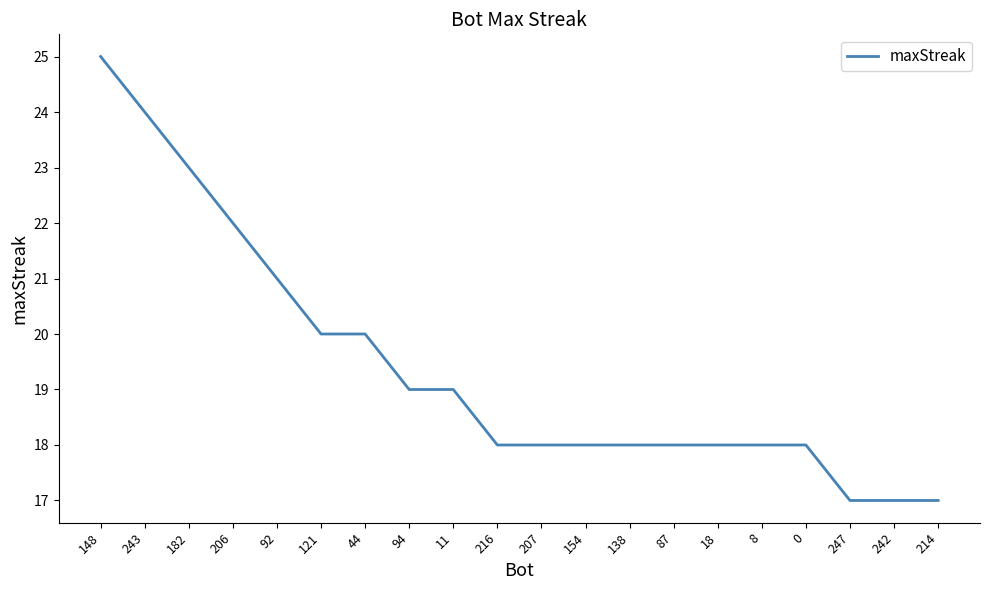

What is the difference between the maximum and minimum values?

8